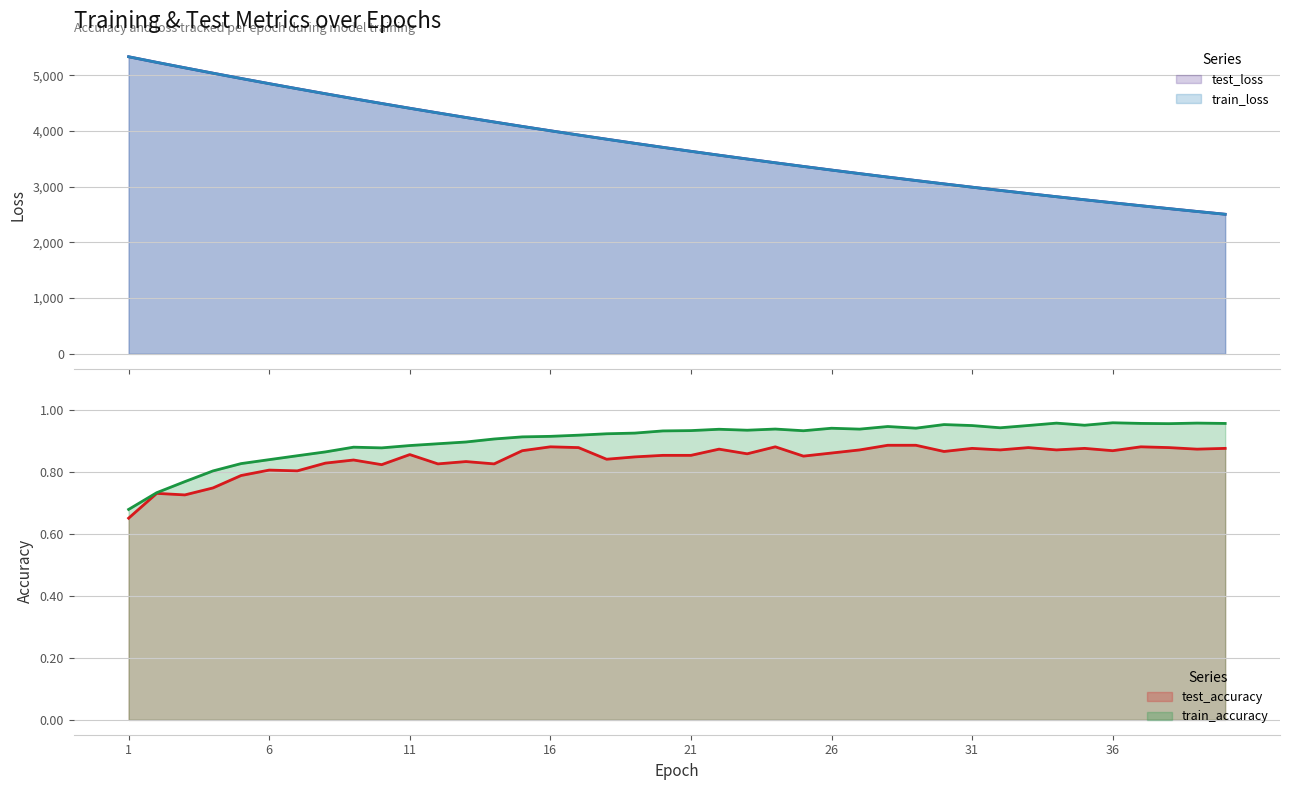

What are all the series names shown in the legend?

test_loss, train_loss, test_accuracy, train_accuracy